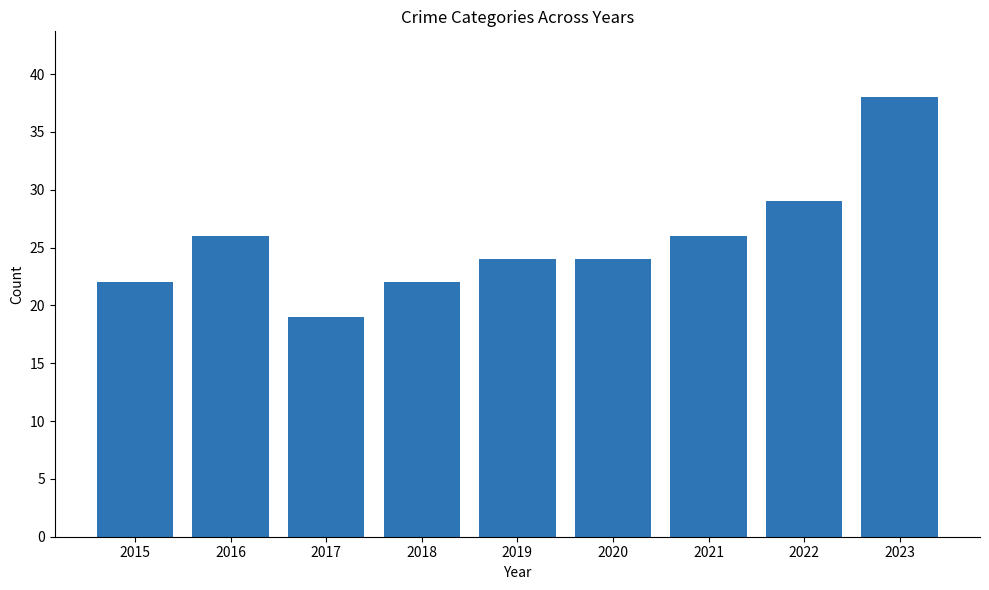

What is the approximate value at 2017, to the nearest 10?

20